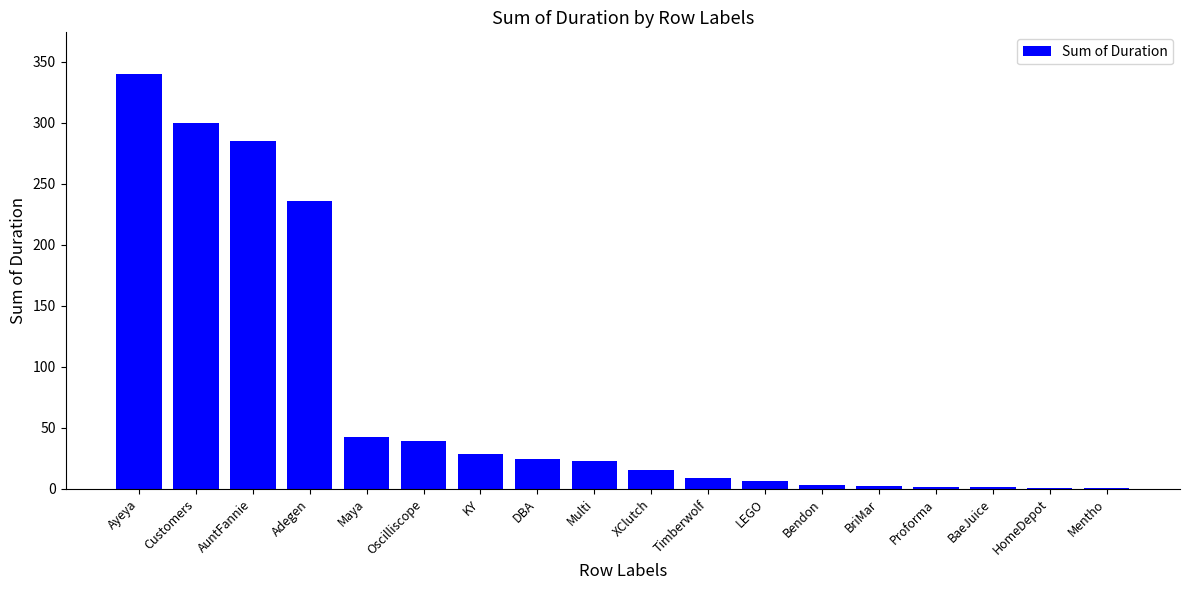

What is the greatest value displayed?

340.1